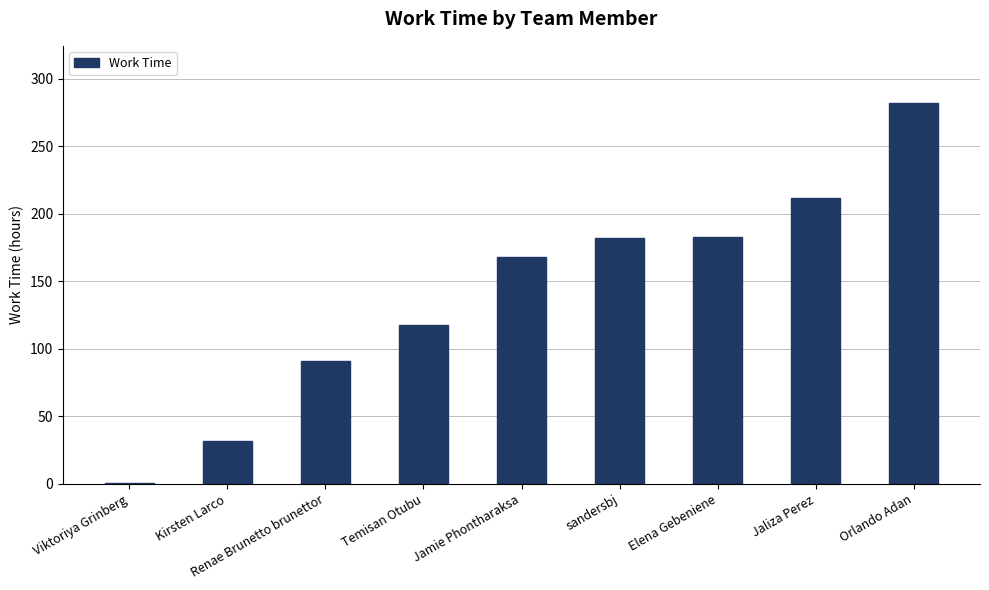

What is the label of the 4th bar from the right?

sandersbj